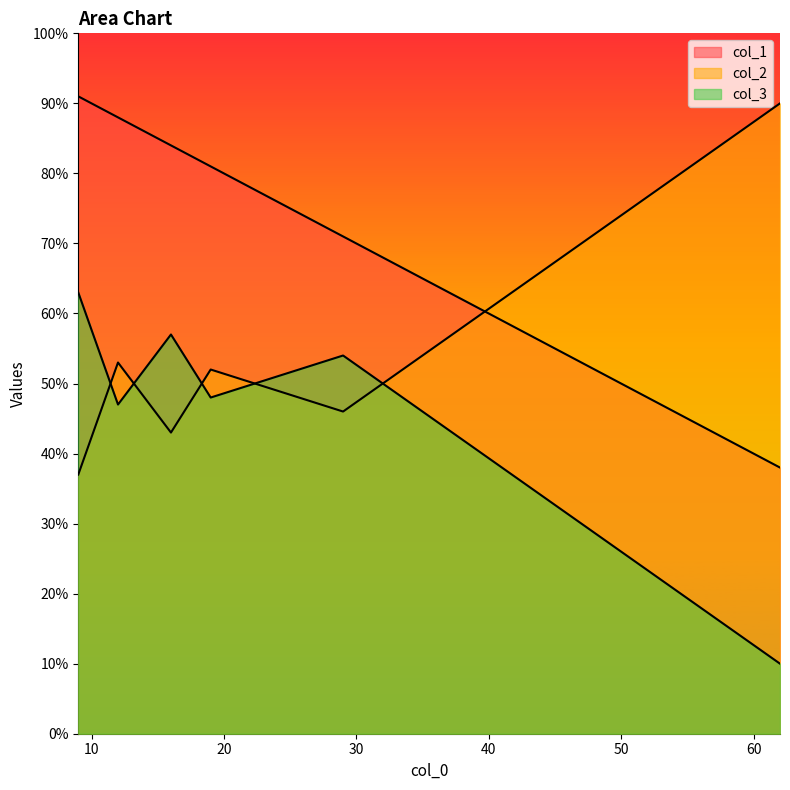

What is the difference between the col_1 values at 29 and 16?

13